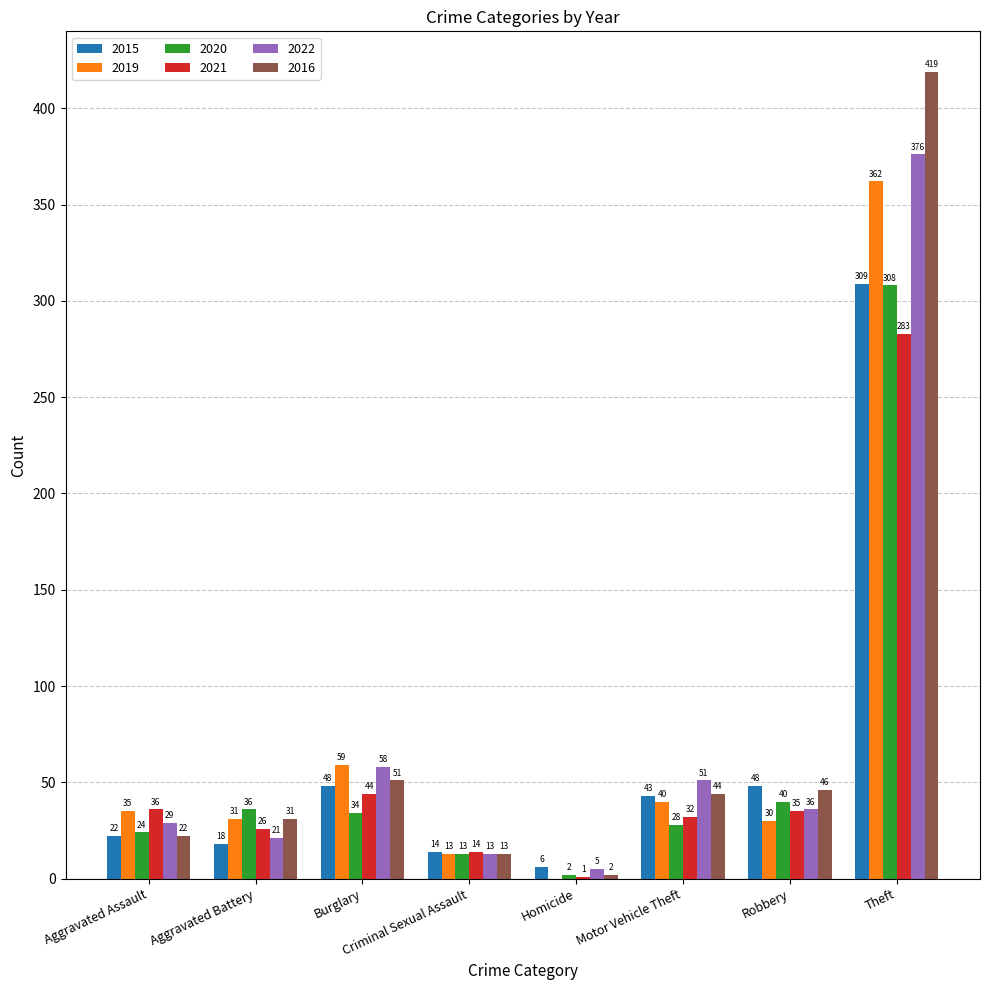

How many groups of bars are there?

8